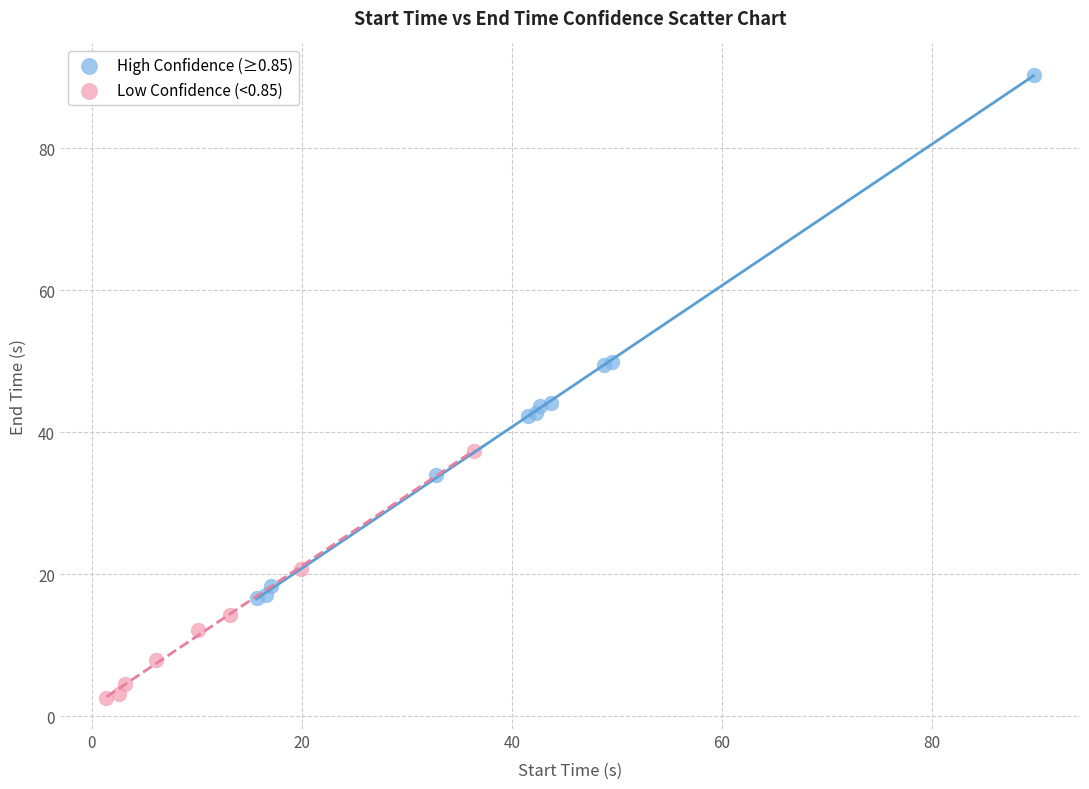

Which series reaches the minimum Y coordinate?

Low Confidence (<0.85)